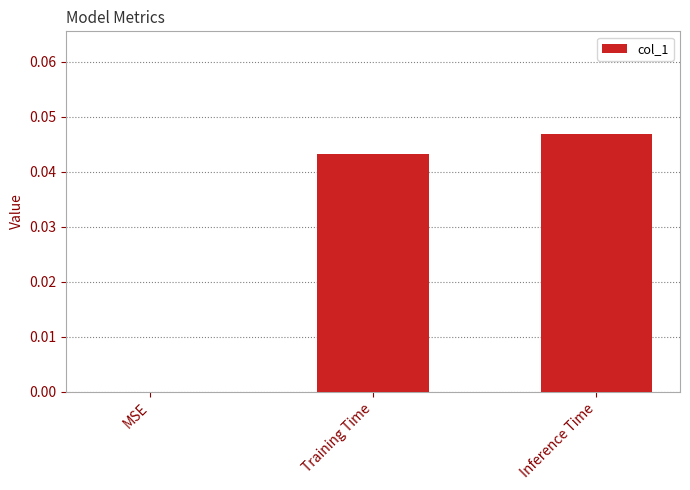

True or false: the data shows 0.0 at Training Time.

True